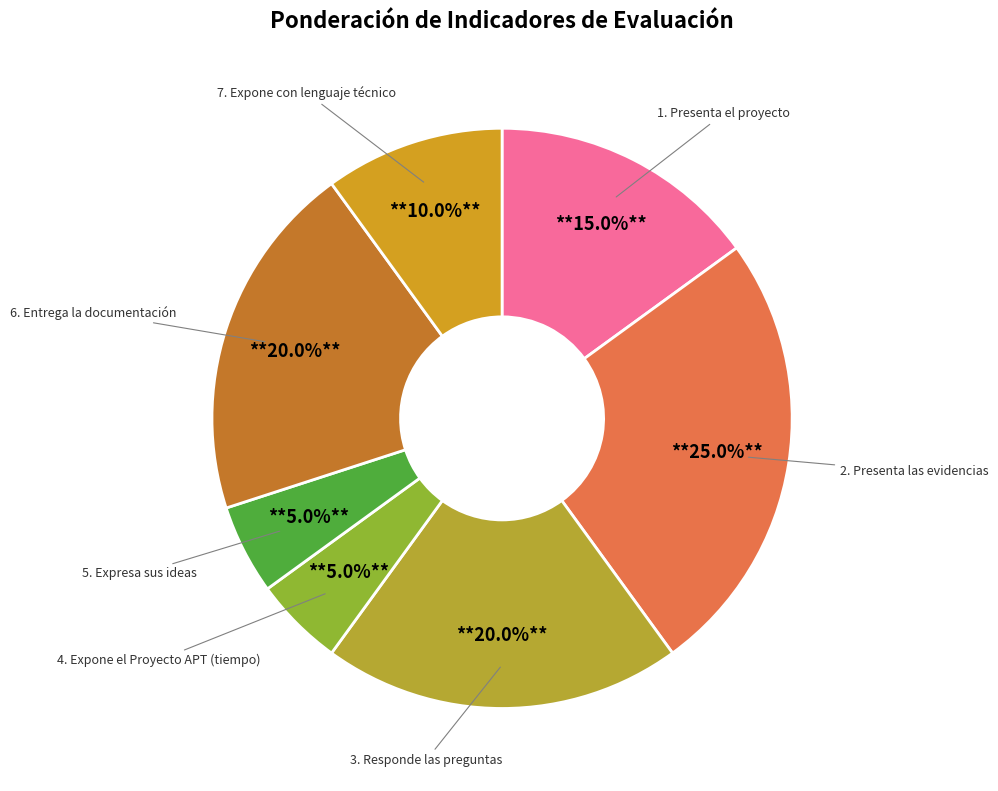

What is the largest slice in the pie chart?

2. Presenta las evidencias